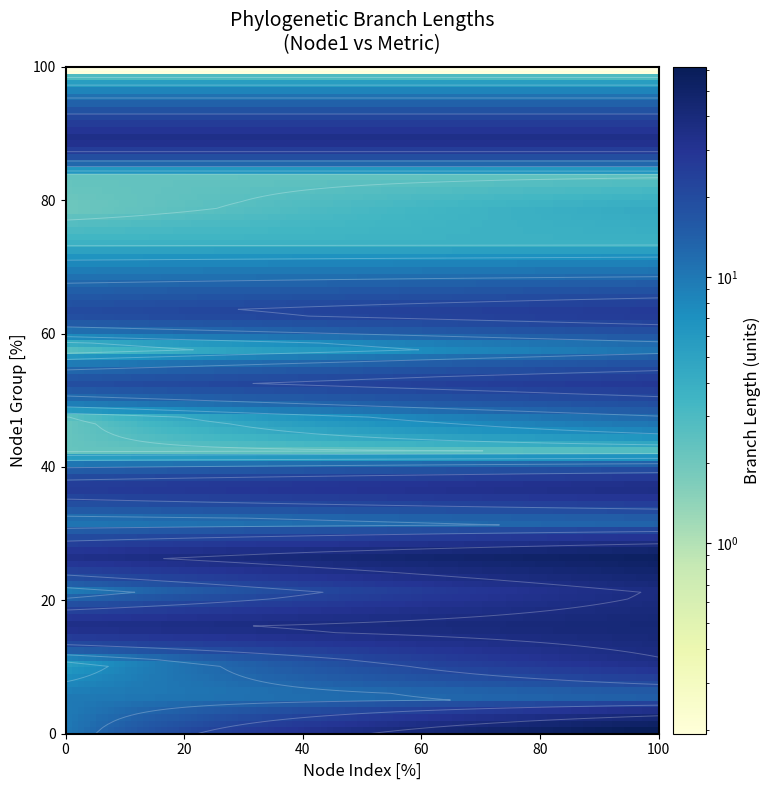

What is the average value of the 63 series?

20.1